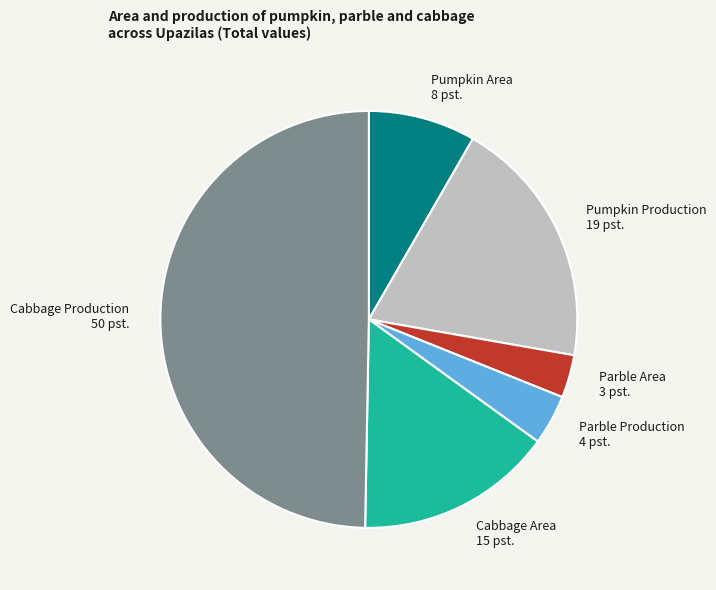

True or false: Cabbage Production accounts for 50% of the total.

True